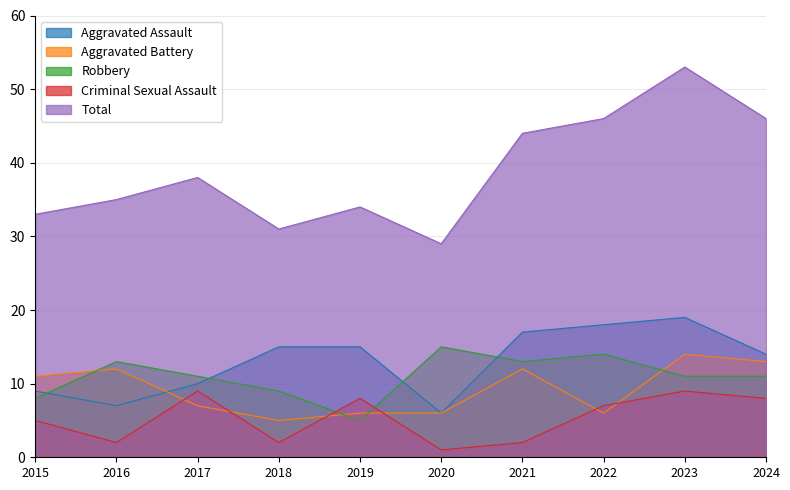

True or false: Robbery and Total intersect in this chart.

False